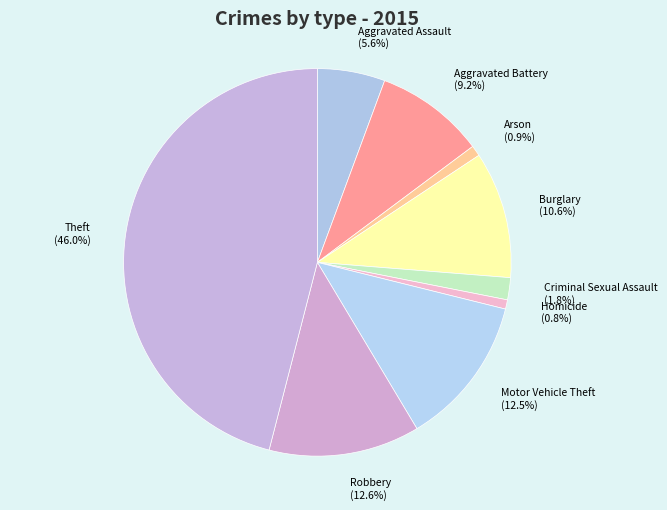

Which slice is the largest?

Theft